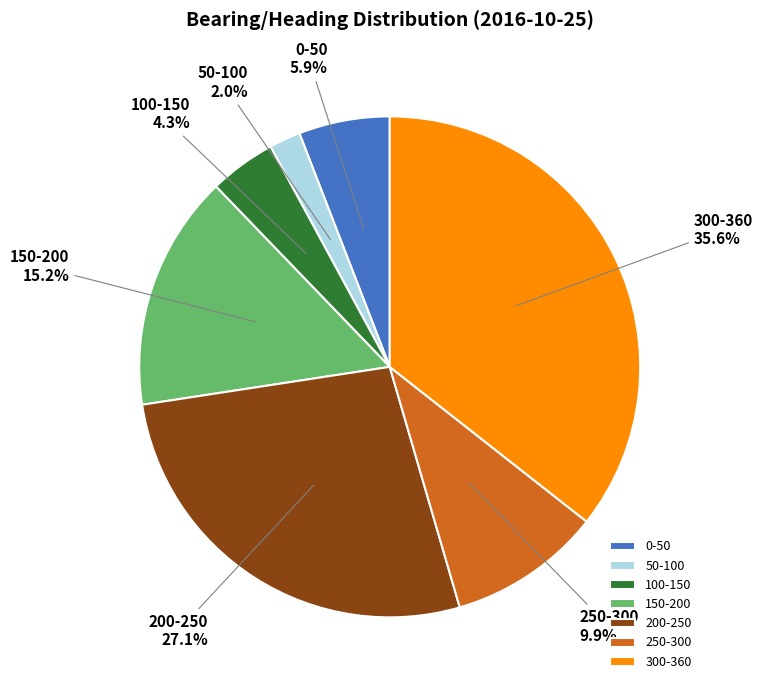

Does 200-250 represent more than half of the total?

No